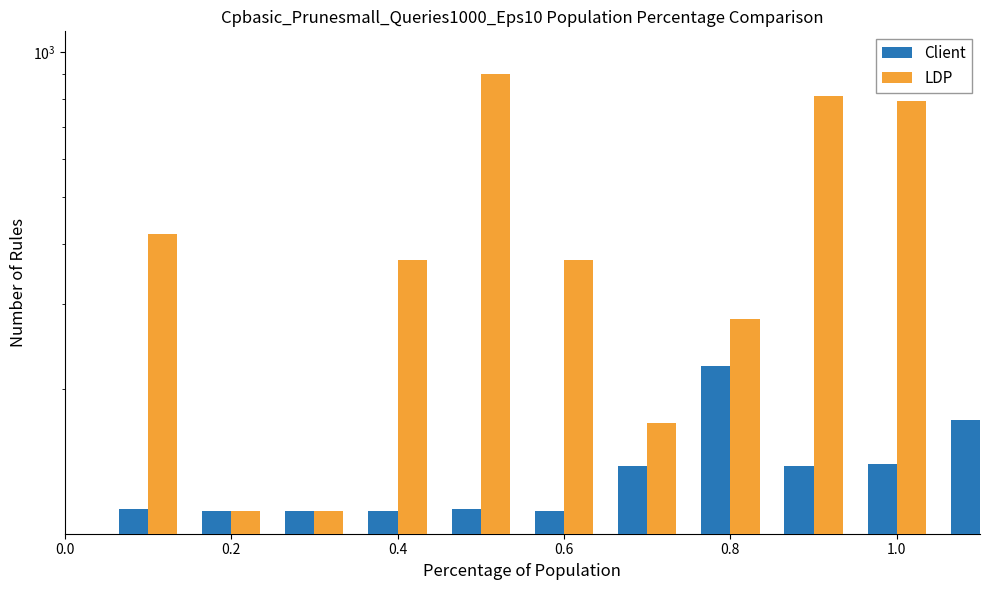

Does the chart contain stacked bars?

No